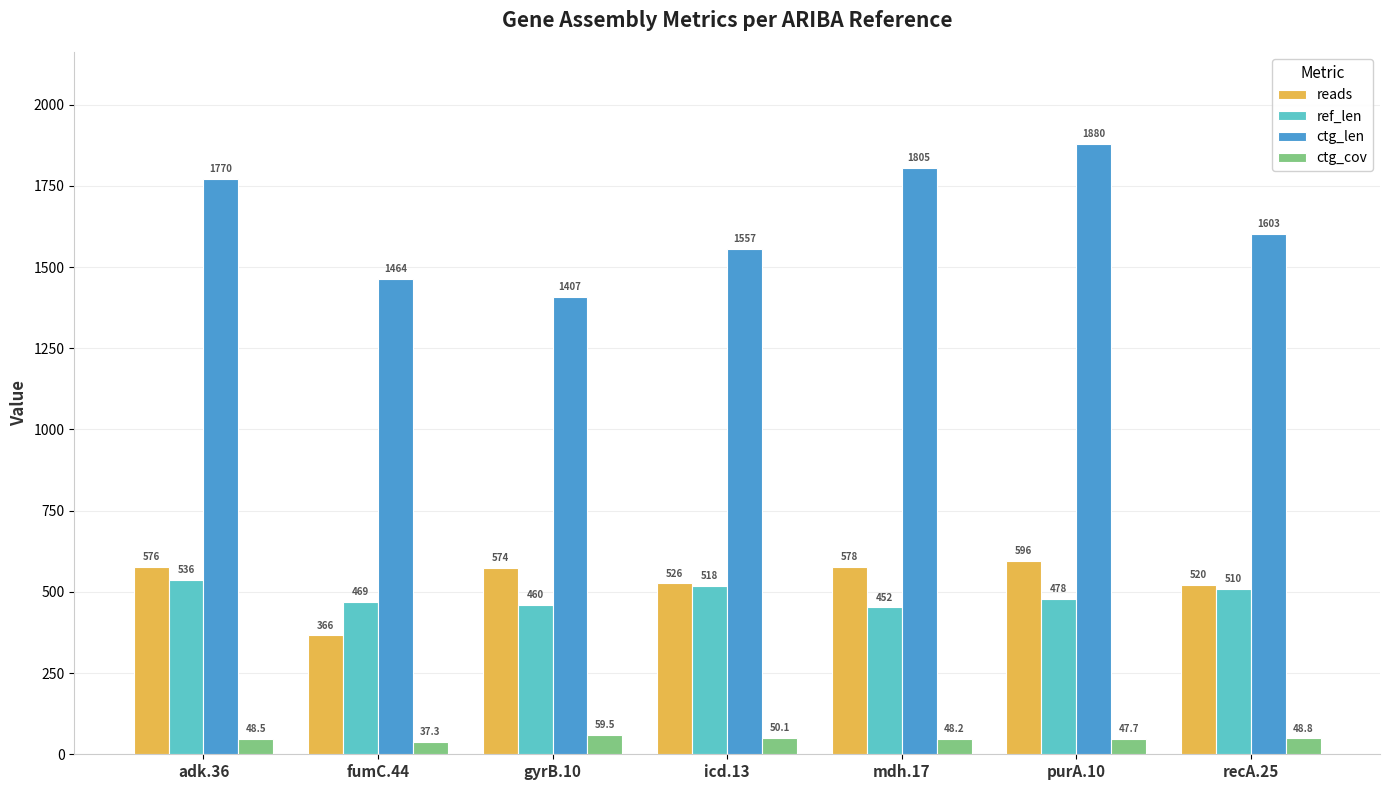

Reading left to right, transcribe all the data shown in this chart.

reads: adk.36=576.0	fumC.44=366.0	gyrB.10=574.0	icd.13=526.0	mdh.17=578.0	purA.10=596.0	recA.25=520.0
ref_len: adk.36=536.0	fumC.44=469.0	gyrB.10=460.0	icd.13=518.0	mdh.17=452.0	purA.10=478.0	recA.25=510.0
ctg_len: adk.36=1770.0	fumC.44=1464.0	gyrB.10=1407.0	icd.13=1557.0	mdh.17=1805.0	purA.10=1880.0	recA.25=1603.0
ctg_cov: adk.36=48.5	fumC.44=37.3	gyrB.10=59.5	icd.13=50.1	mdh.17=48.2	purA.10=47.7	recA.25=48.8